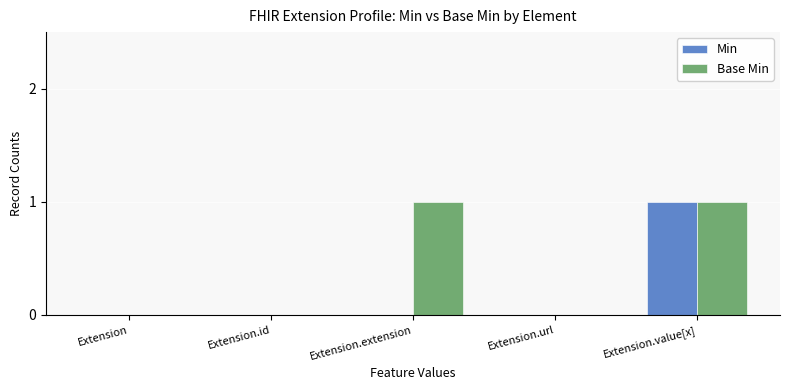

Count the number of categories in the chart.

5